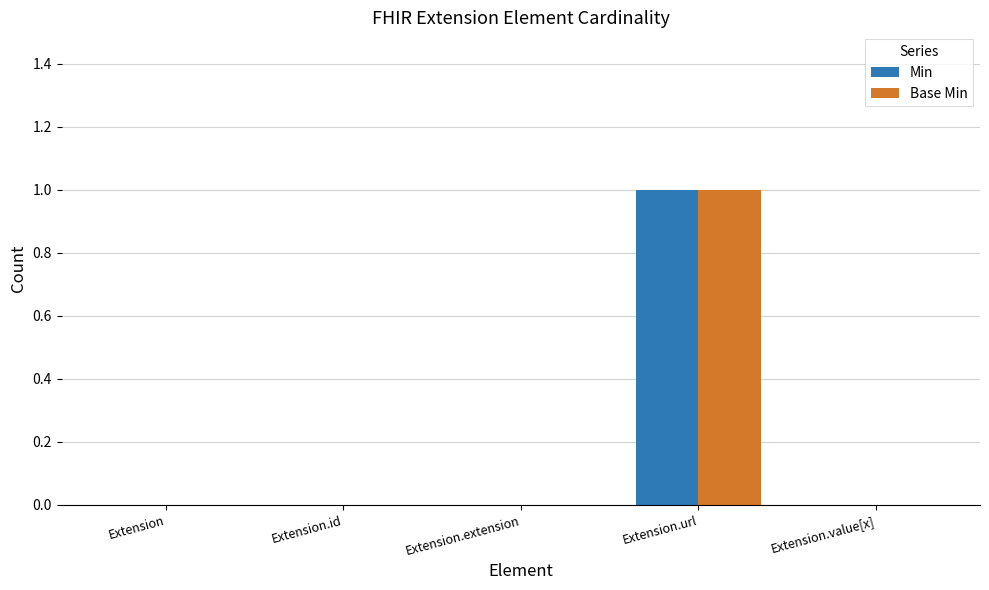

Which category has the highest value across all series?

Extension.url